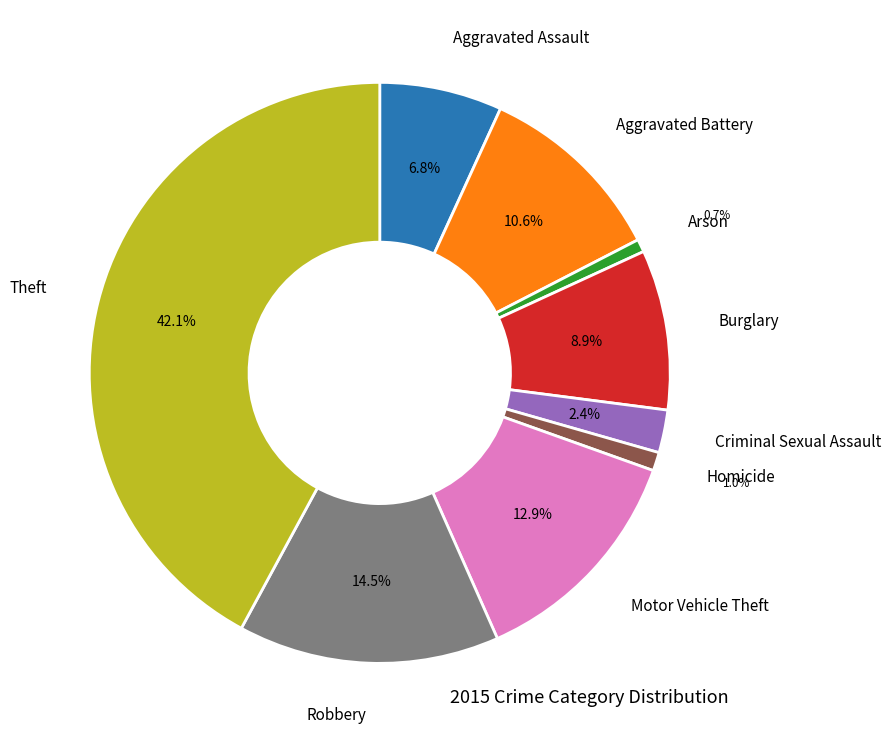

To the nearest percent, what is the combined percentage of Motor Vehicle Theft and Robbery?

27%